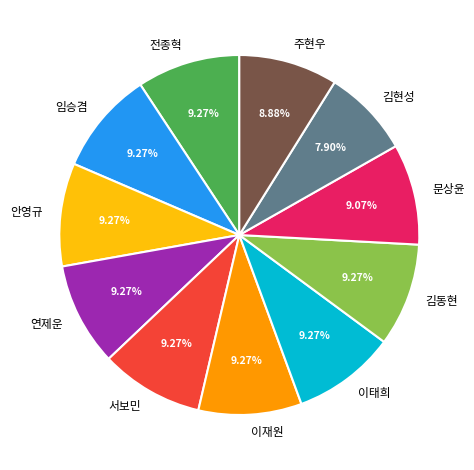

Is there any slice that represents more than half of the pie?

No